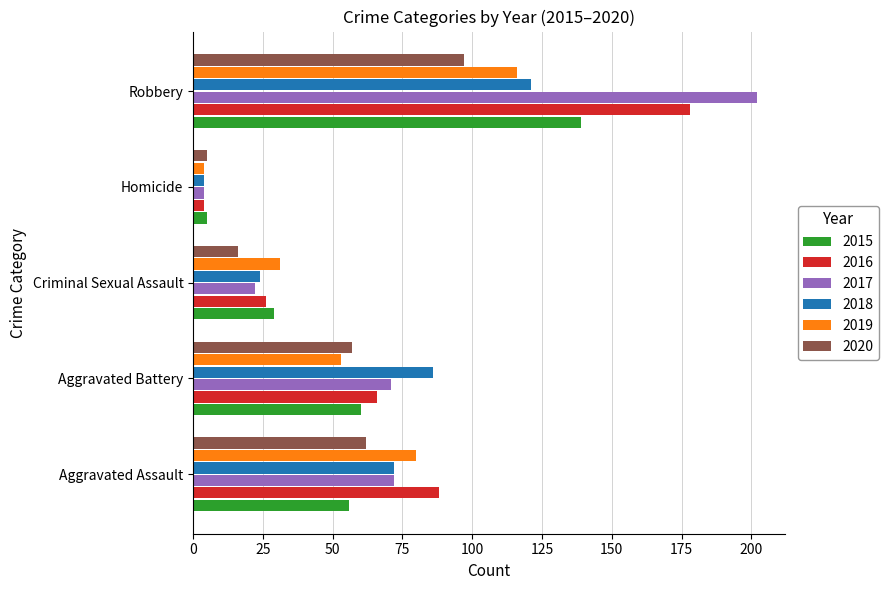

Which series changed the most between Criminal Sexual Assault and Robbery?

2017